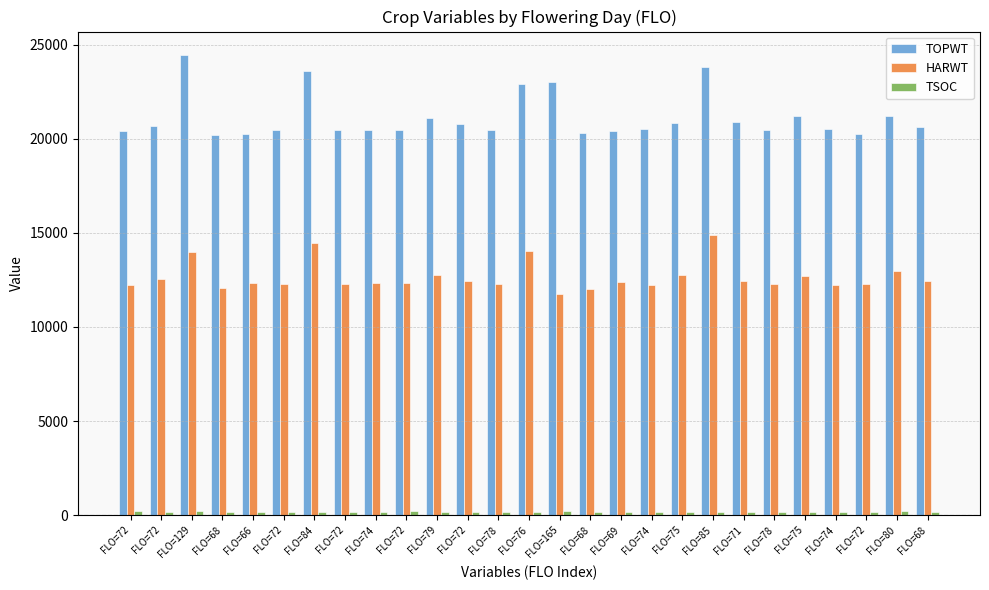

What is the difference between the maximum and minimum values in the TSOC series?

92